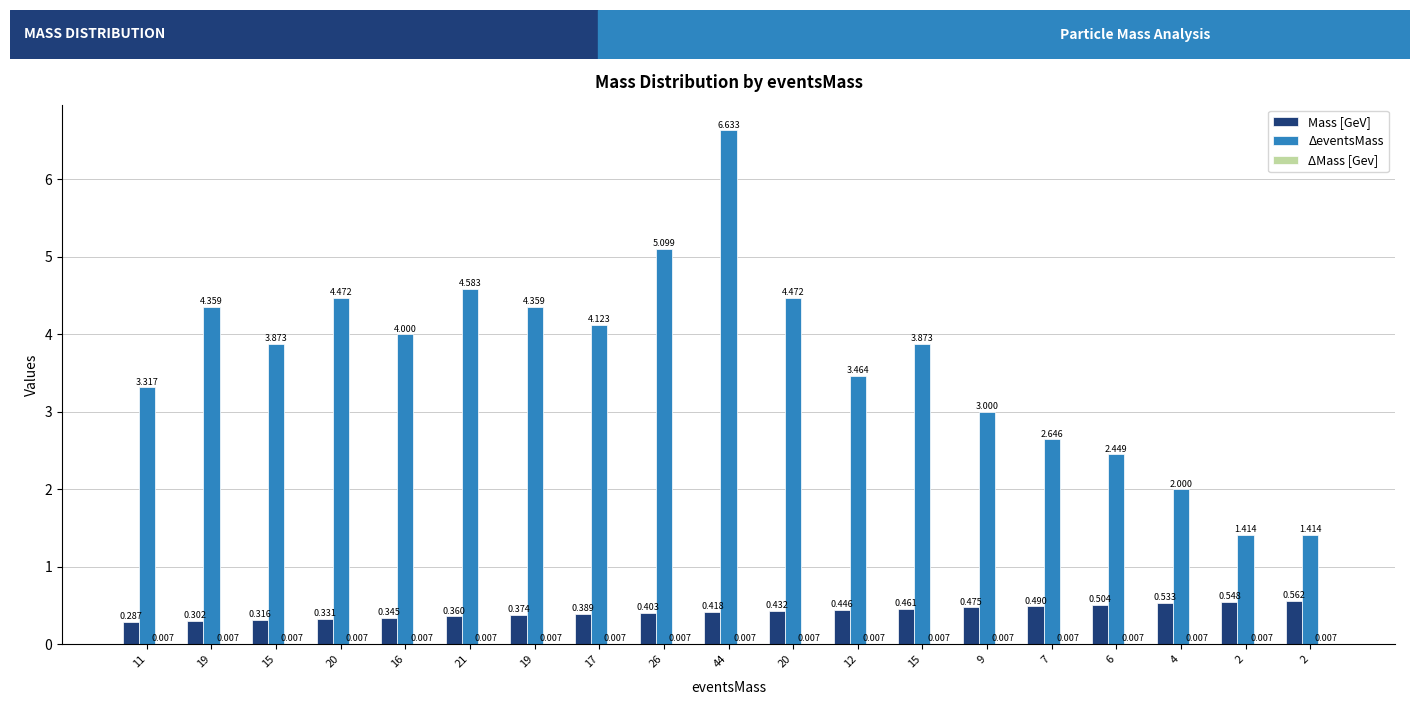

Is the value of ΔMass [Gev] at 20 greater than the value of ΔeventsMass at 19?

No